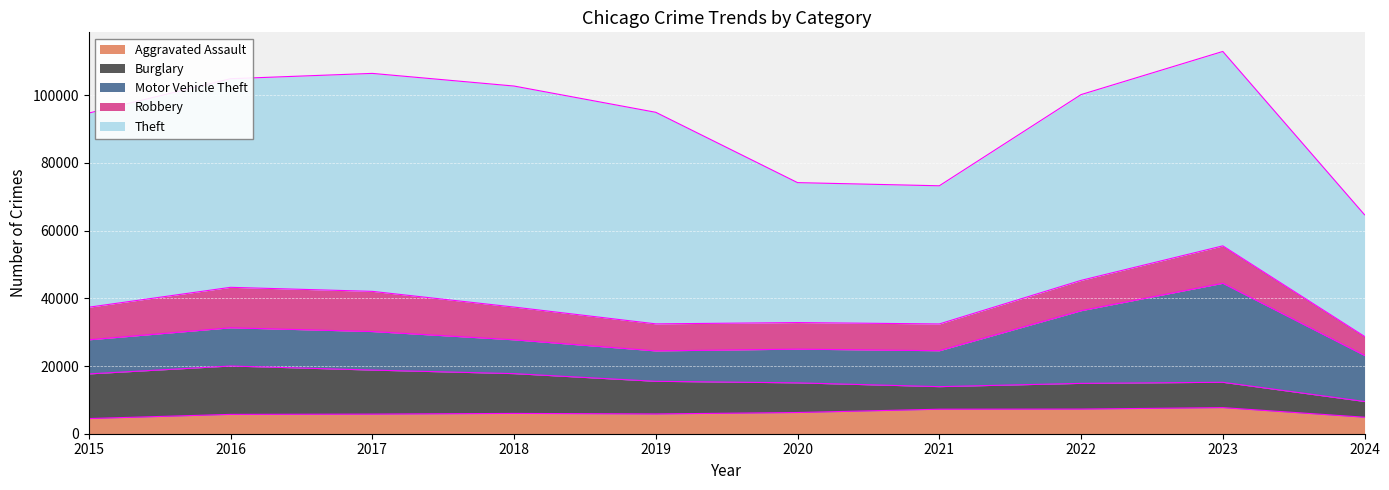

Count the number of categories in the chart.

10